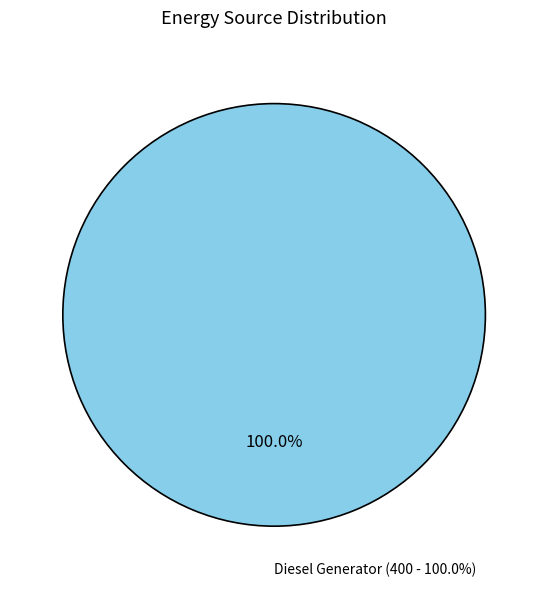

Count the number of slices in the pie.

3